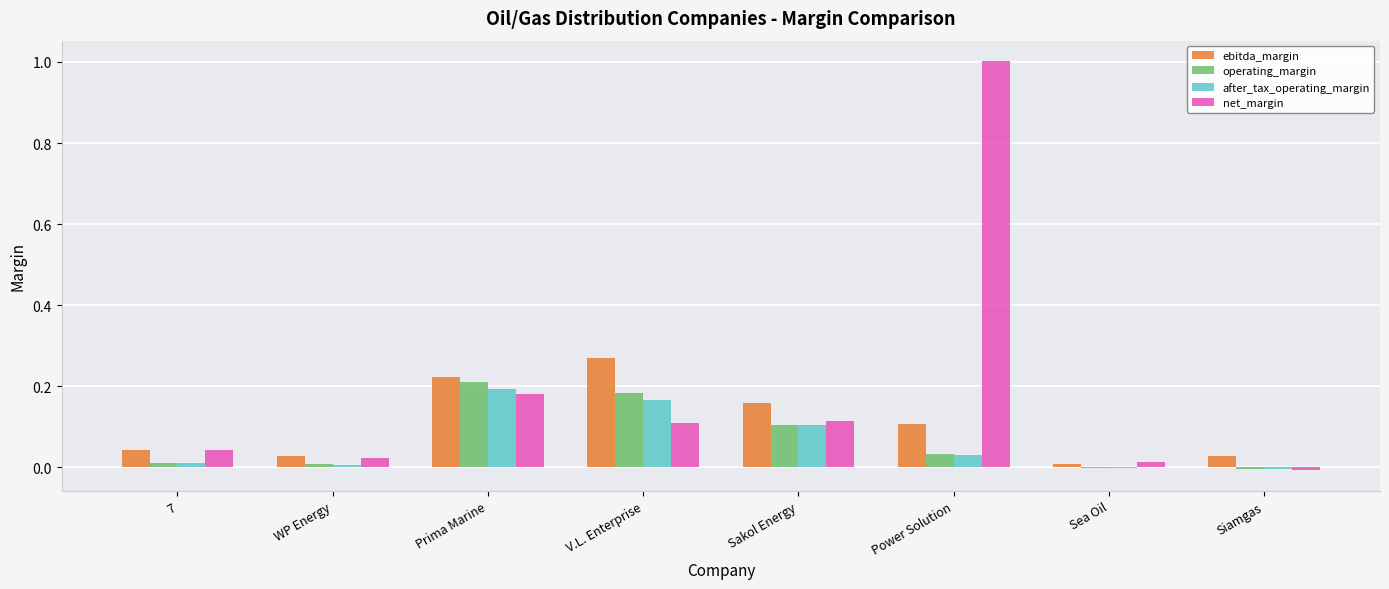

Are the bars grouped side by side (vs. stacked)?

Yes